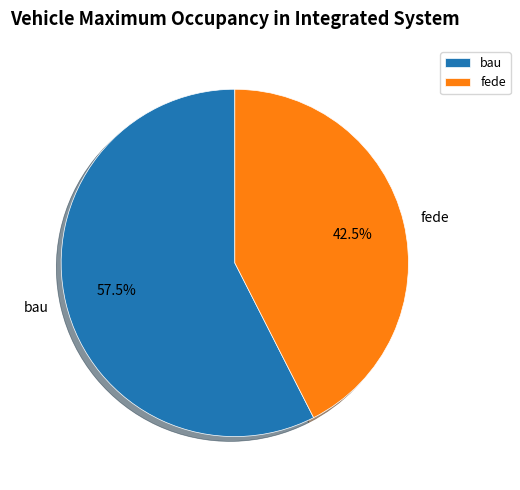

Rank the categories by value from lowest to highest.

fede, bau